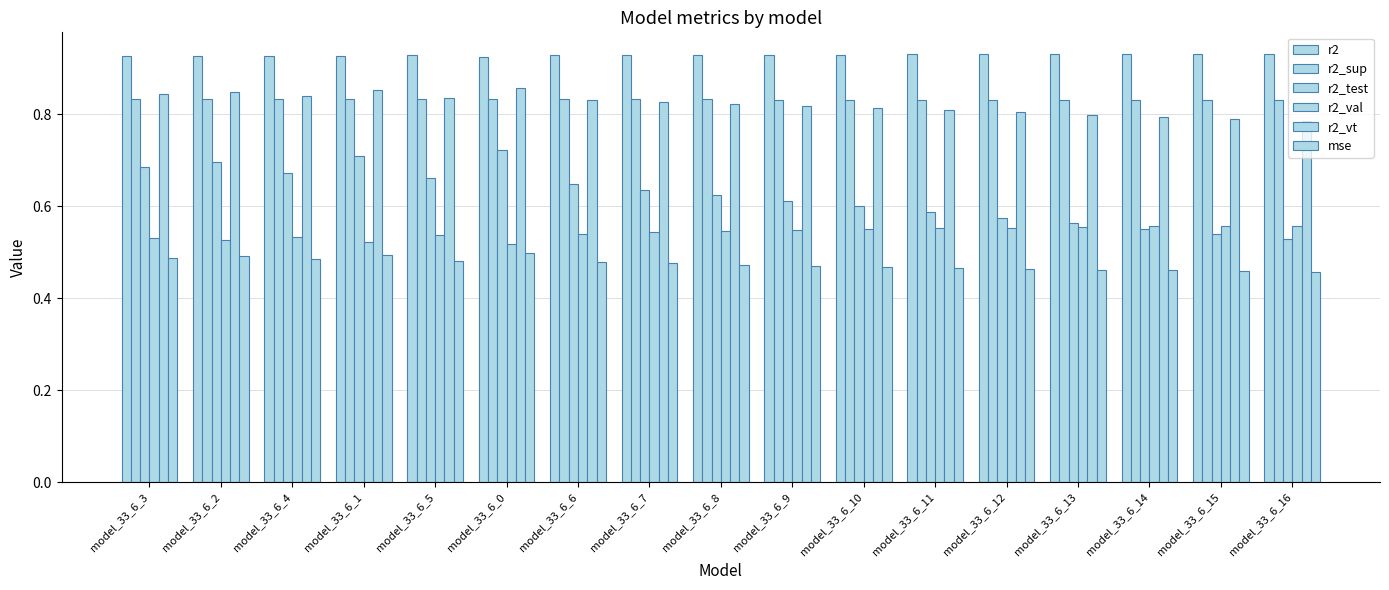

How many data points does each series have?

17